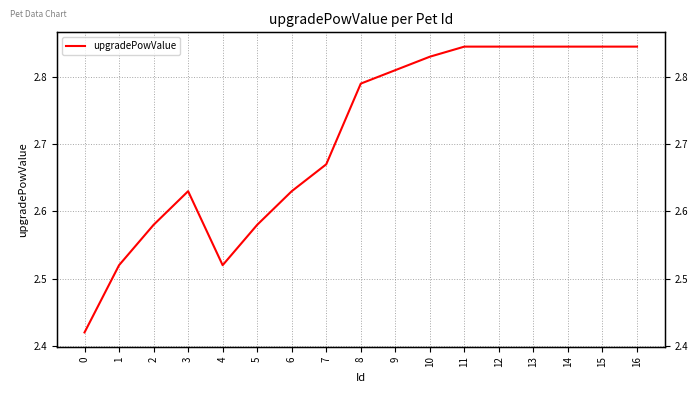

Between 1 and 11, which is larger?

11